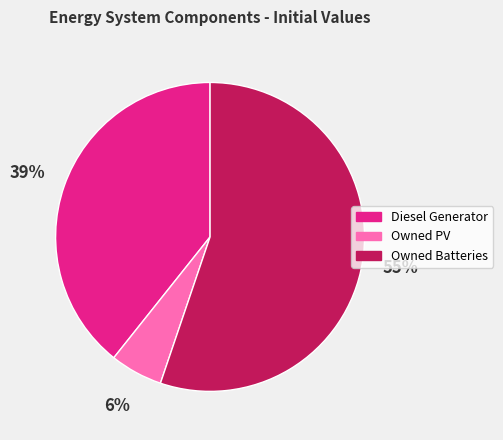

Which has a higher value, Owned Batteries or Owned PV?

Owned Batteries